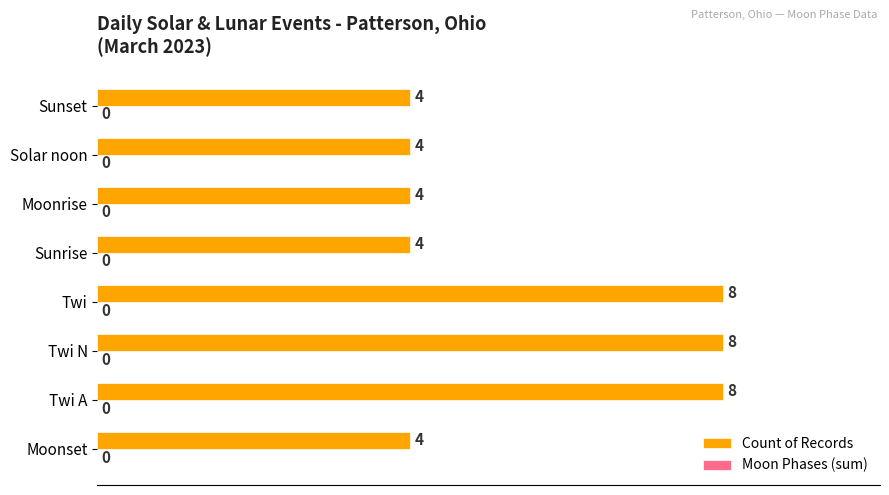

True or false: the data shows 4 at Moonset.

True